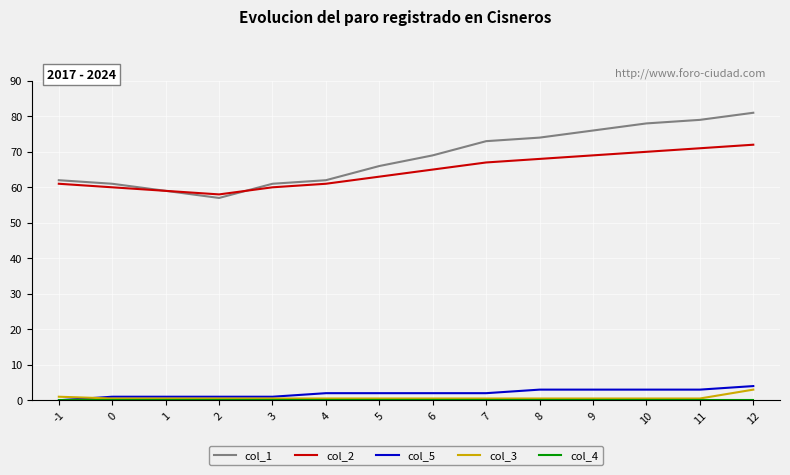

Which series has the largest total across all categories?

col_1